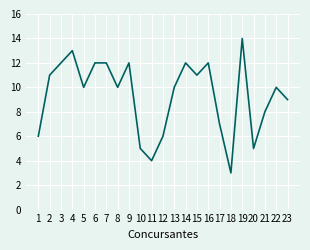

Which category has the lowest value across all series?

18